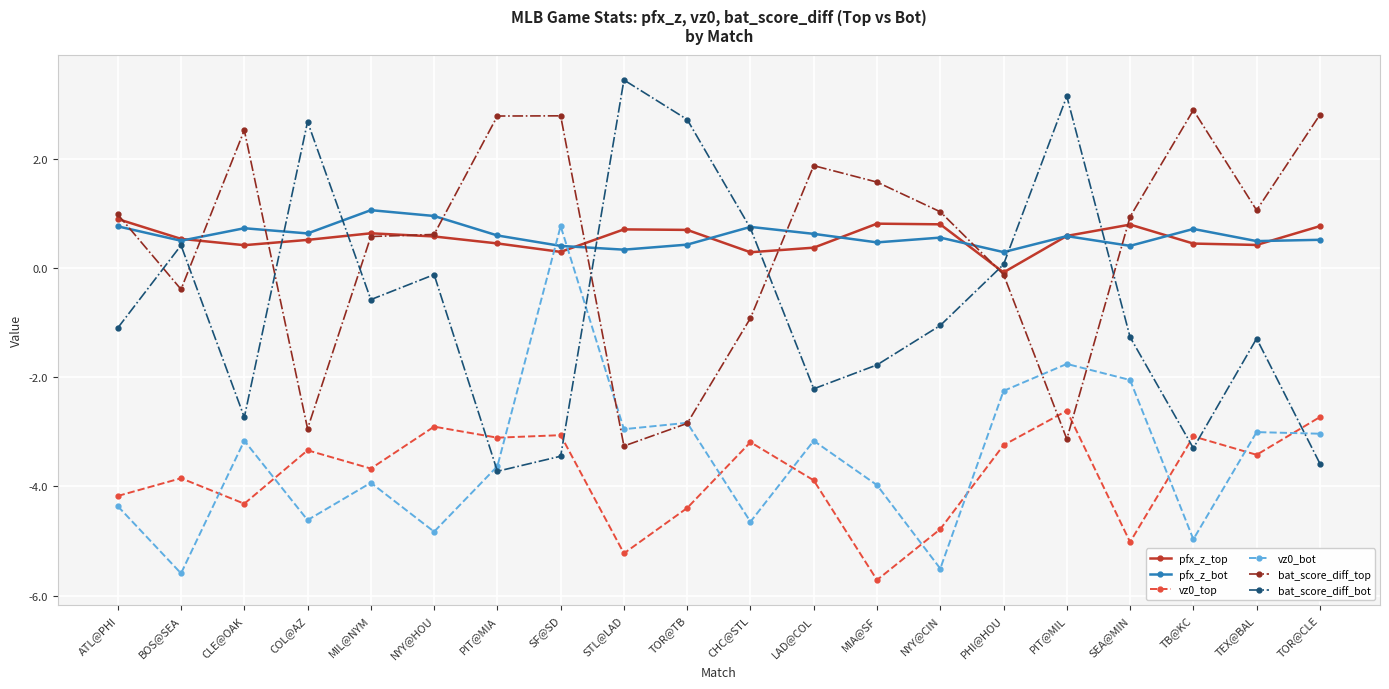

At which category is the sum across all series the highest?

SF@SD